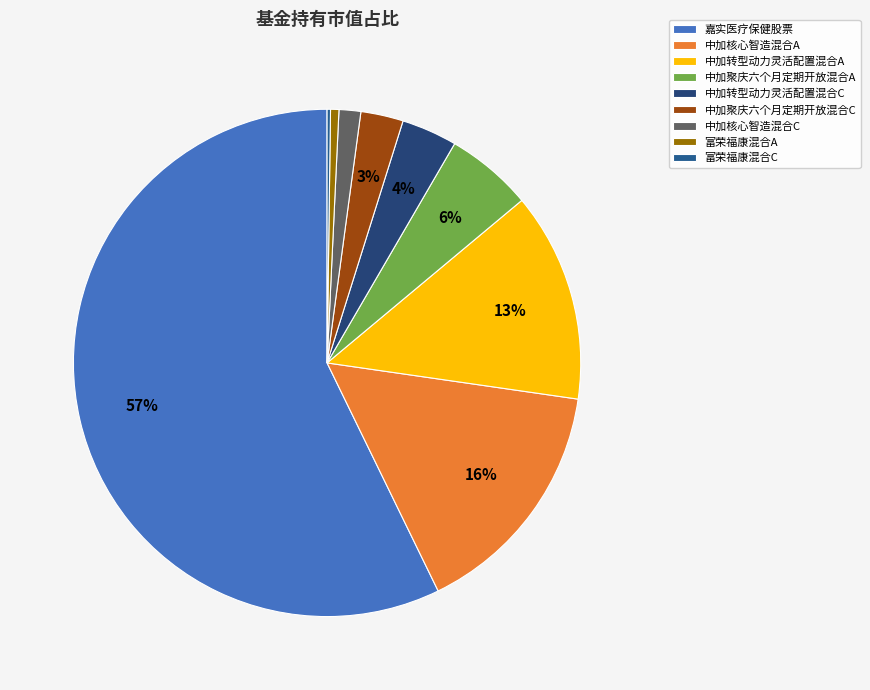

Is there a majority slice in this chart?

Yes